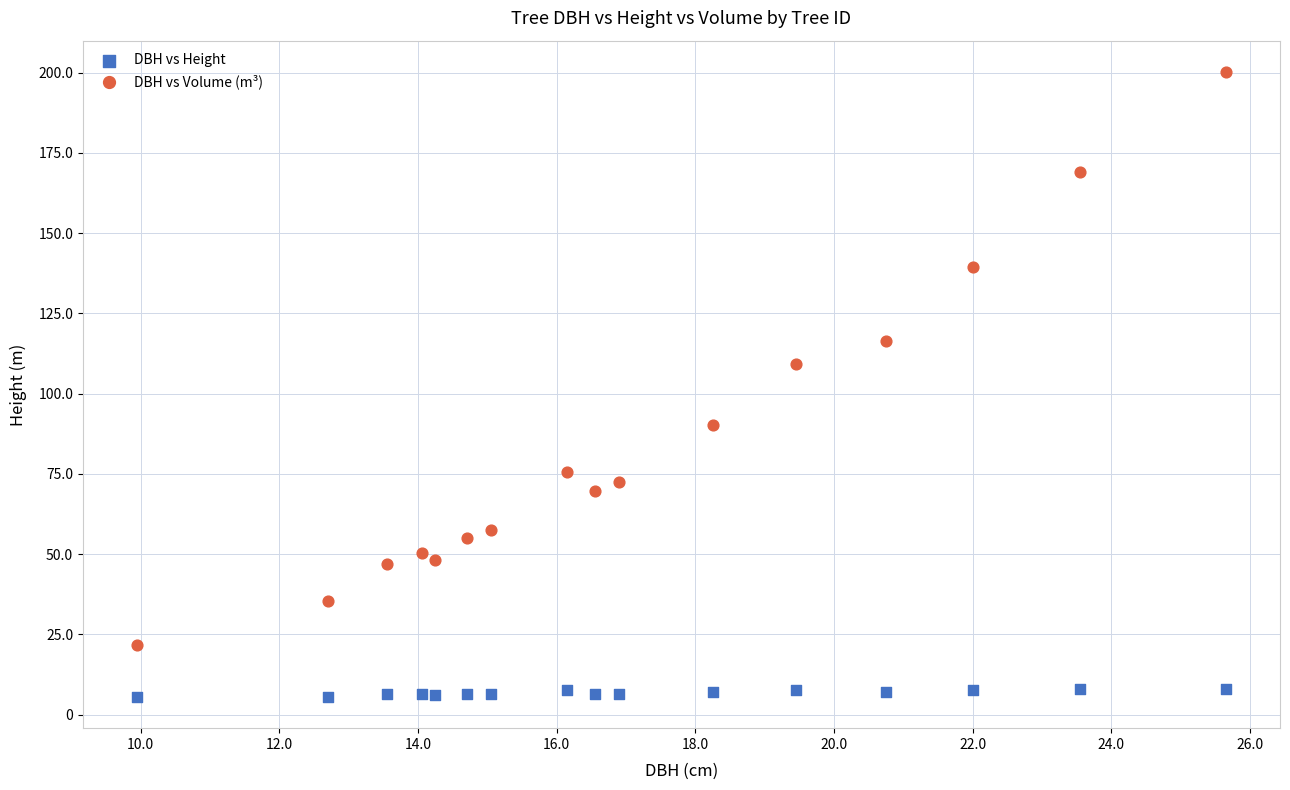

What are all the series names shown in the legend?

DBH vs Height, DBH vs Volume (m³)